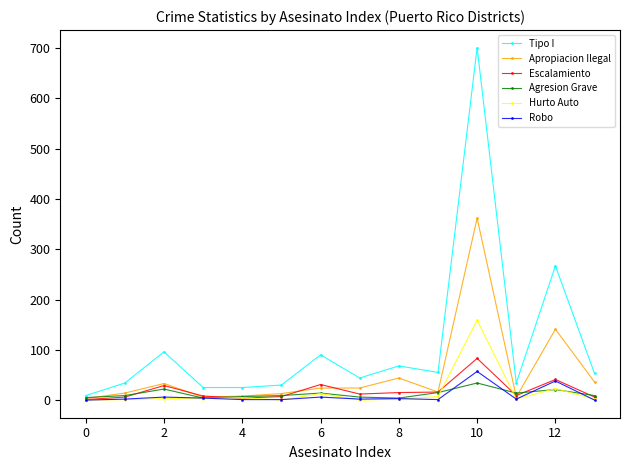

True or false: Tipo I has more than 1 interior local peaks.

True